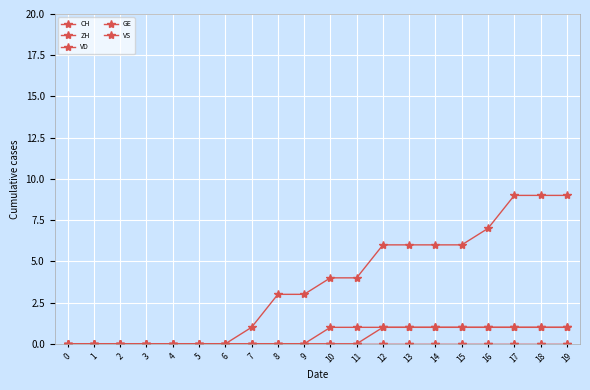

What is the sum of all GE values?

10